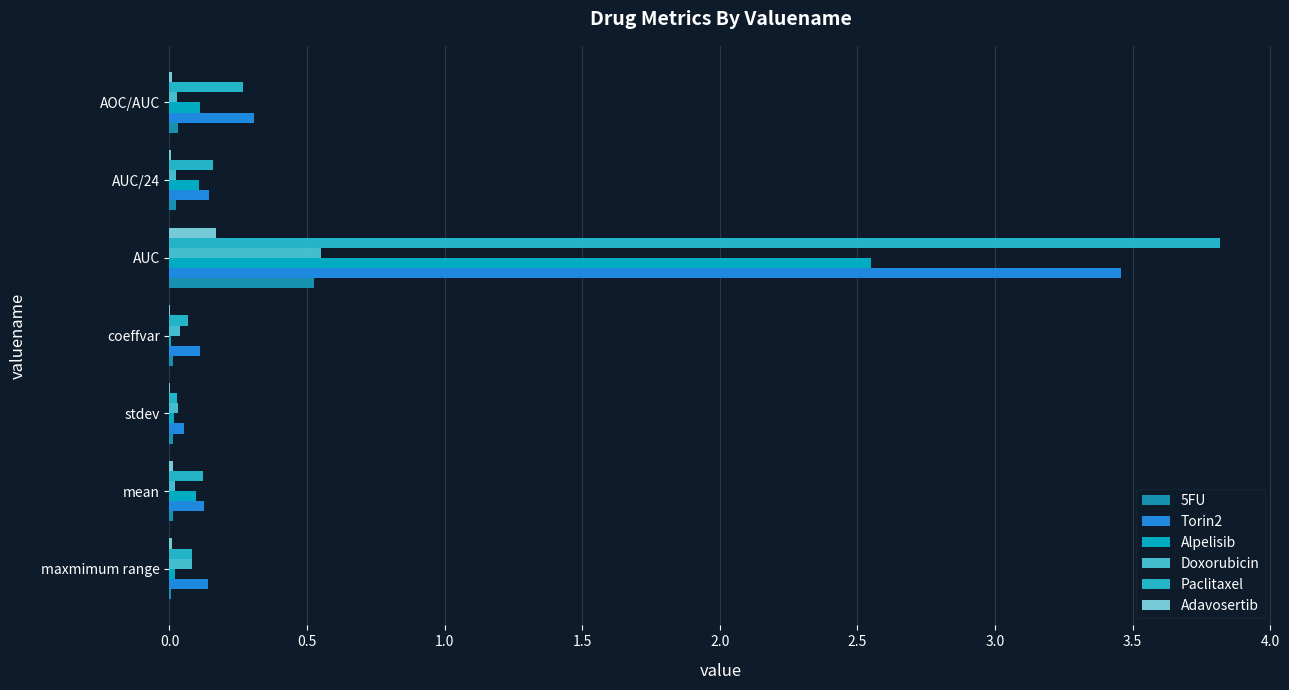

Count the number of data series in this chart.

6